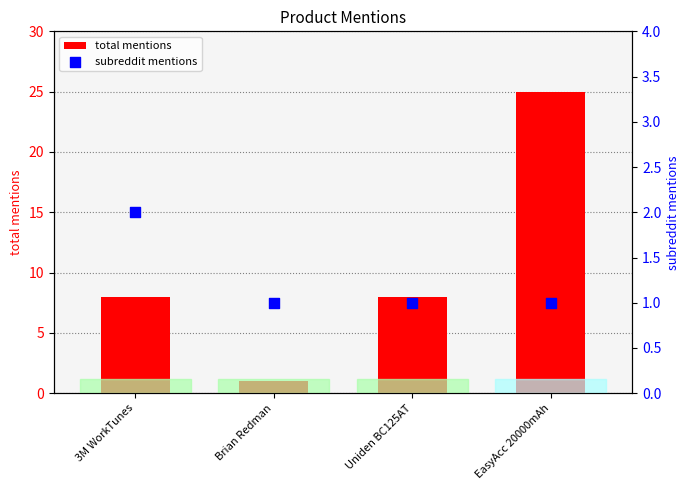

What is the total value across all series at EasyAcc 20000mAh?

26